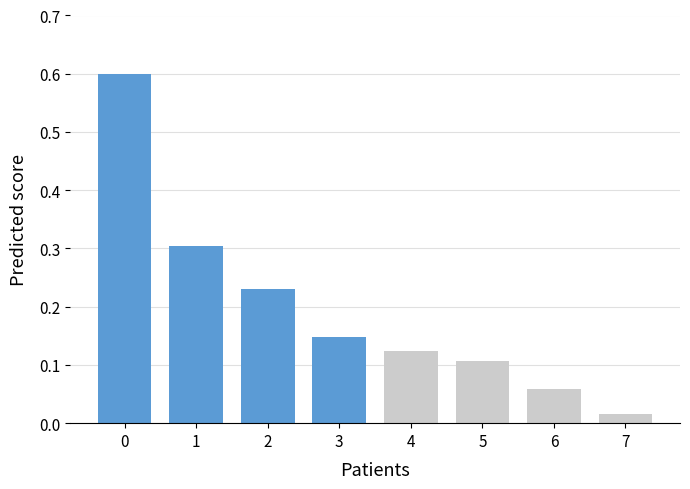

What is the difference between the maximum and minimum values?

0.6